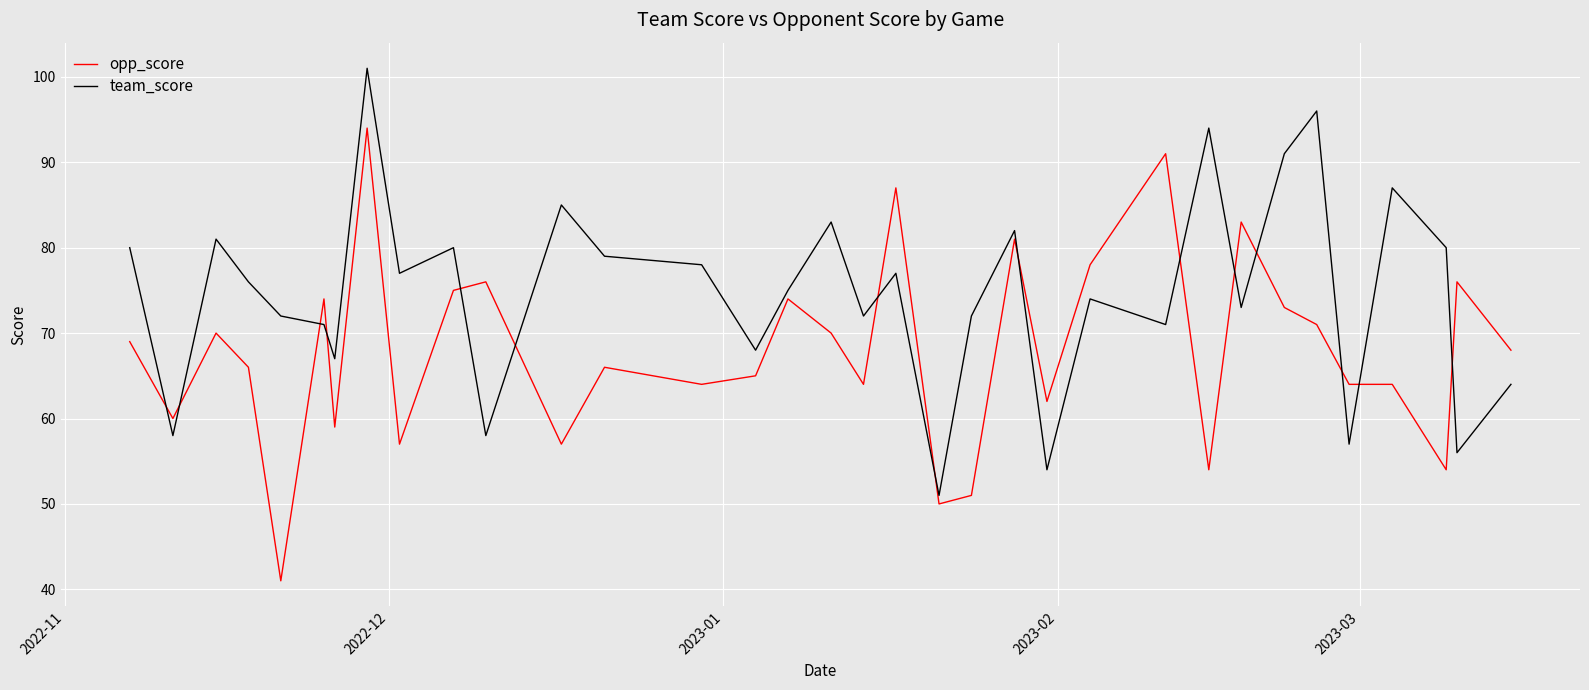

True or false: opp_score and team_score intersect in this chart.

True